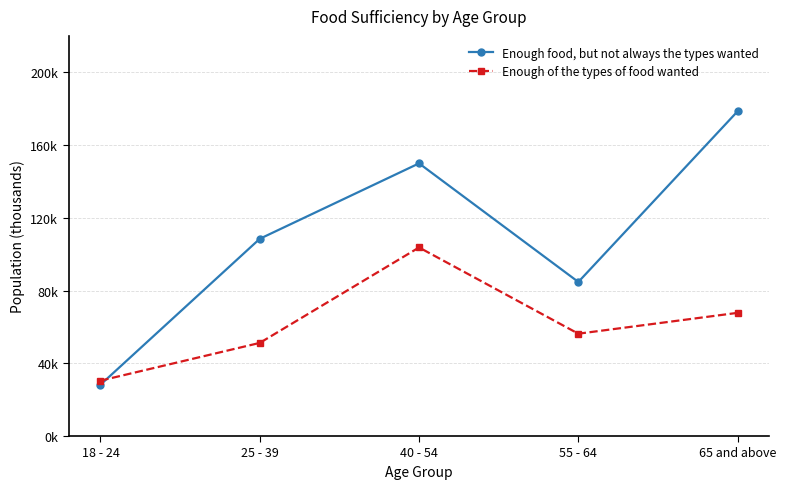

True or false: Enough of the types of food wanted has a value of 30439 at 18 - 24.

True